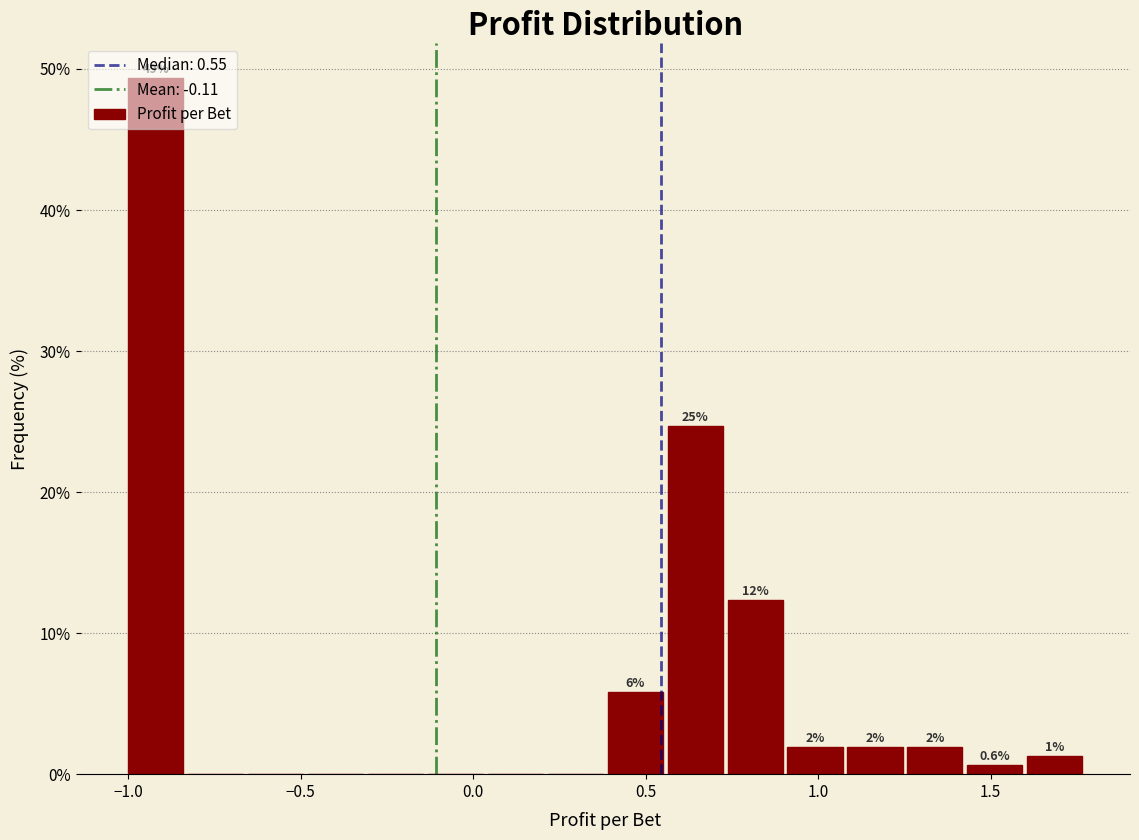

Read against the x-axis, roughly where is the centre of the tallest bar?

-0.90